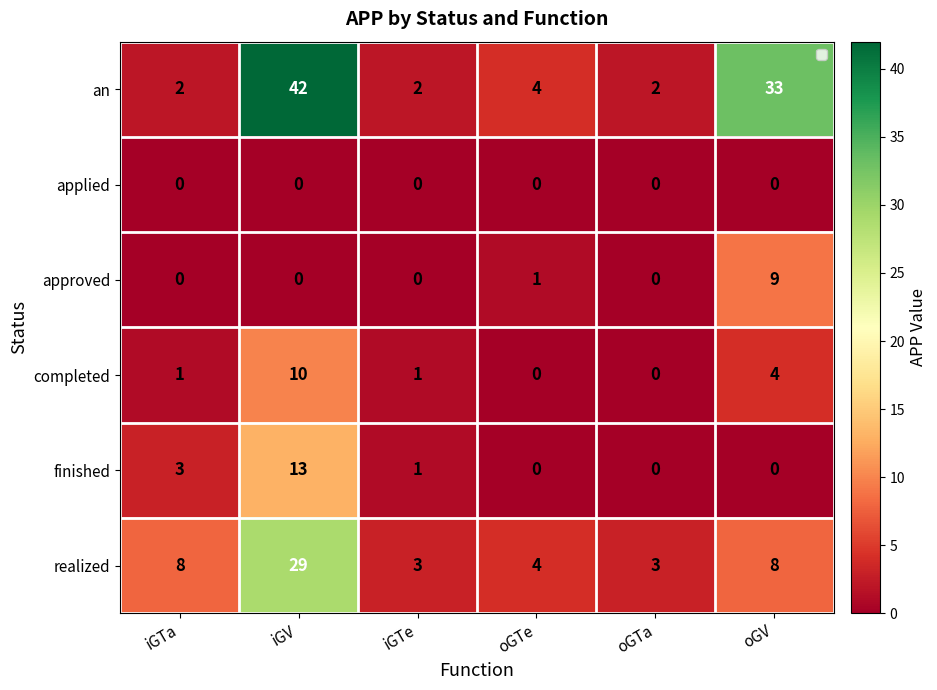

Which series has the largest total across all categories?

an